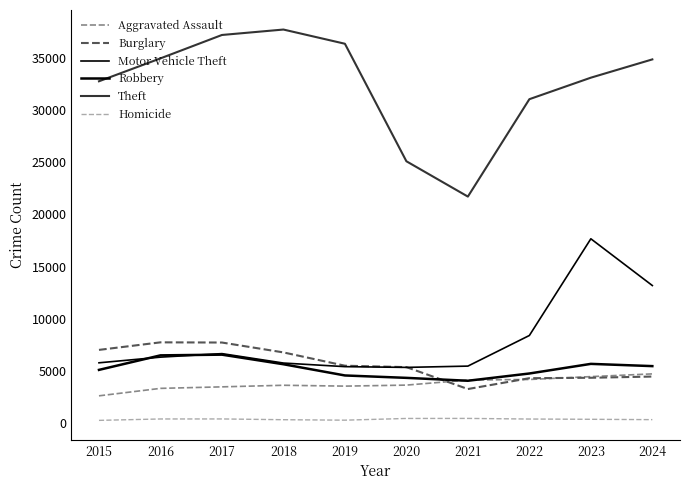

What is the minimum value shown in the chart?

280